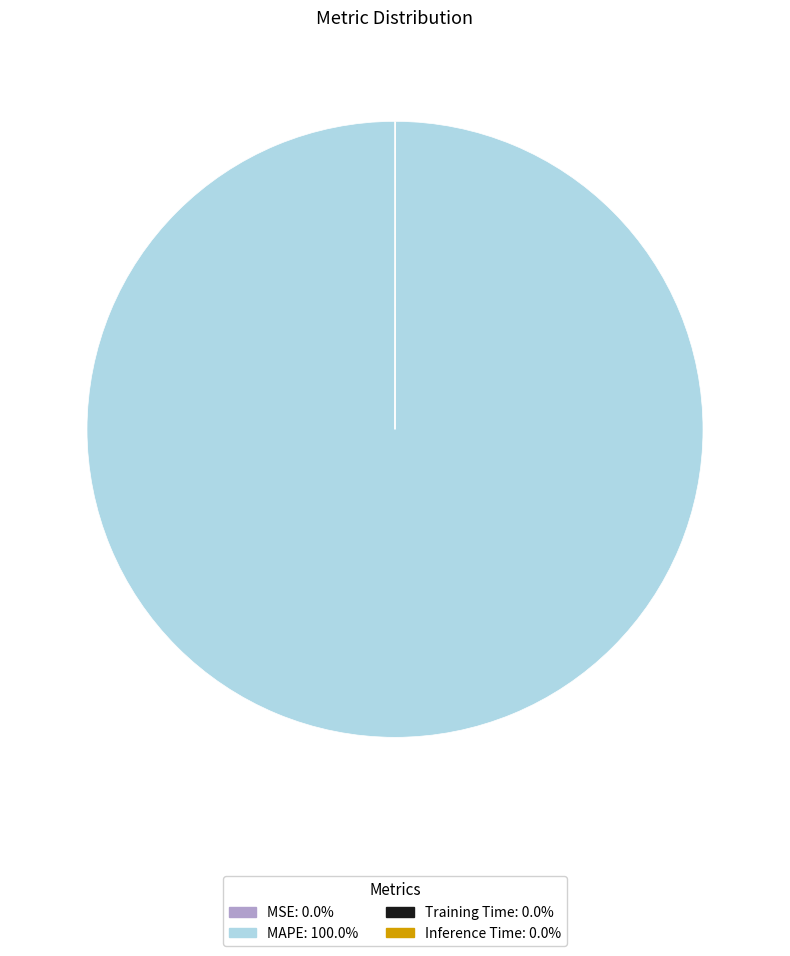

Is there a majority slice in this chart?

Yes